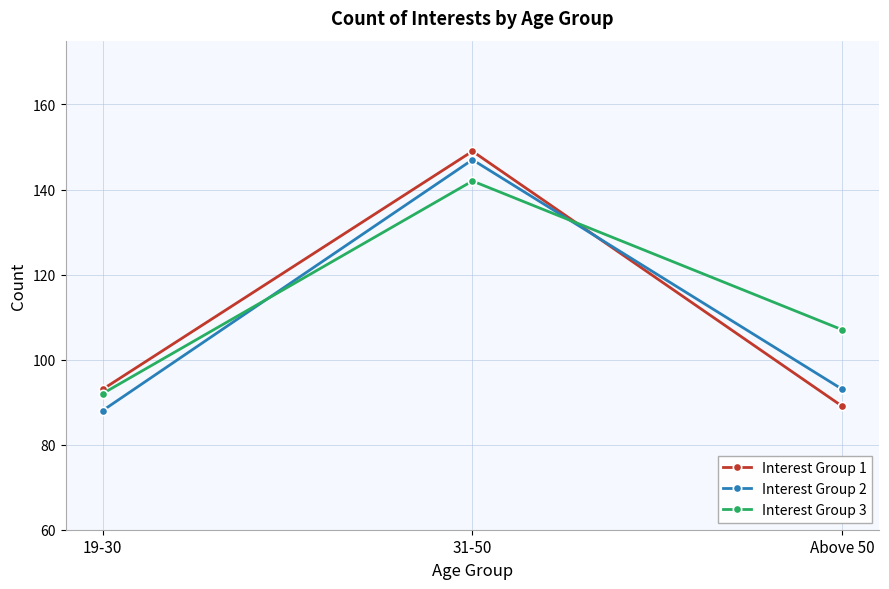

Rank the series at 31-50 from lowest to highest value.

Interest Group 3, Interest Group 2, Interest Group 1